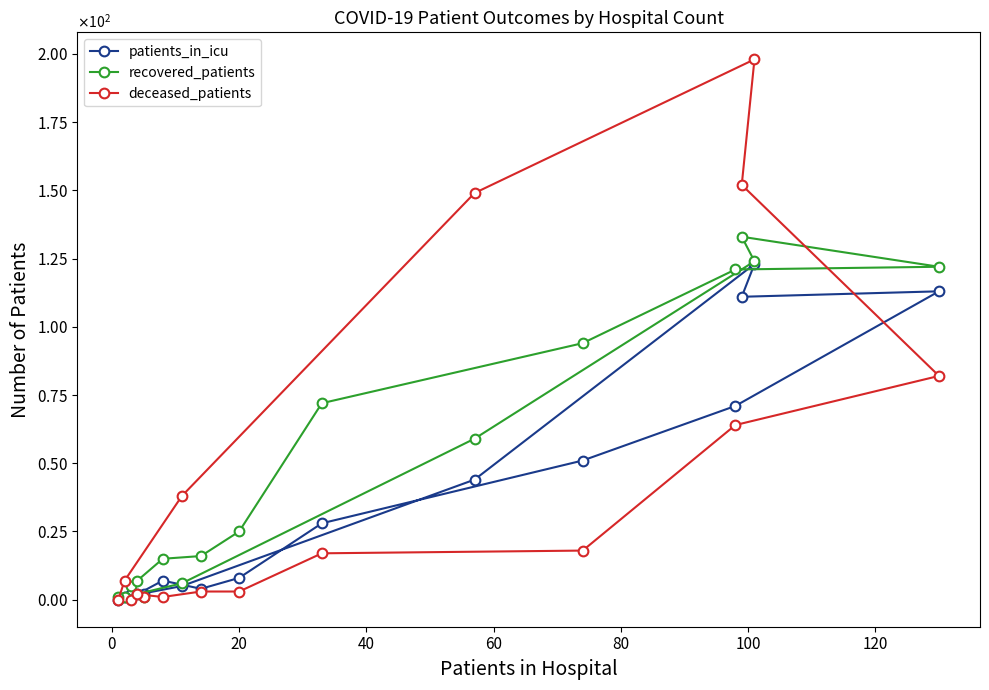

Reading left to right, transcribe all the data shown in this chart.

patients_in_icu: 2	2	2	7	4	8	28	51	71	113	111	123	44	5	1	0
recovered_patients: 1	5	7	15	16	25	72	94	121	122	133	124	59	6	1	1
deceased_patients: 1	0	2	1	3	3	17	18	64	82	152	198	149	38	7	0